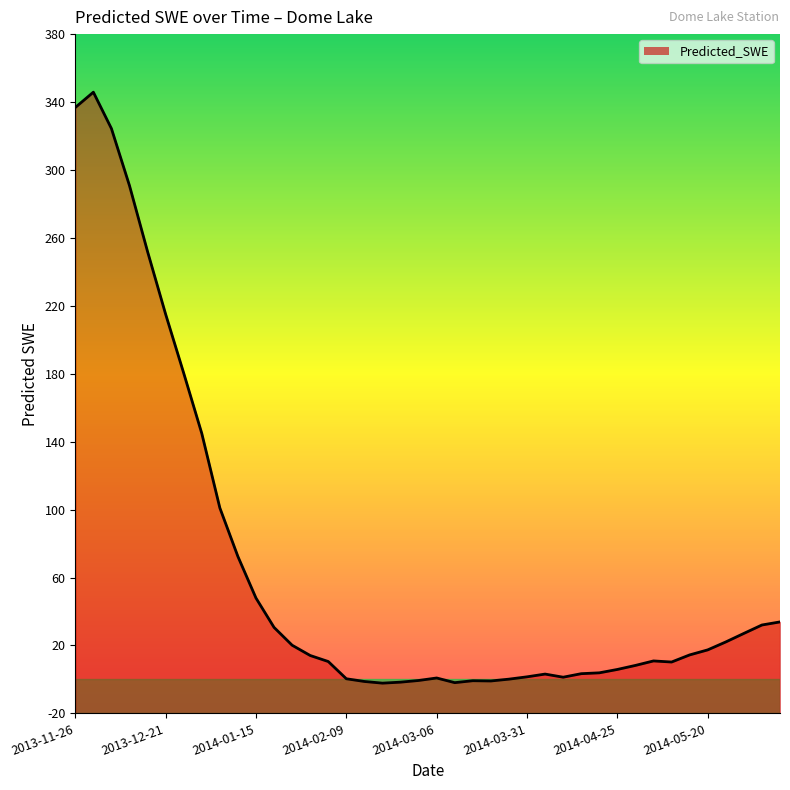

True or false: the data shows 58.5 at 2014-06-09.

False